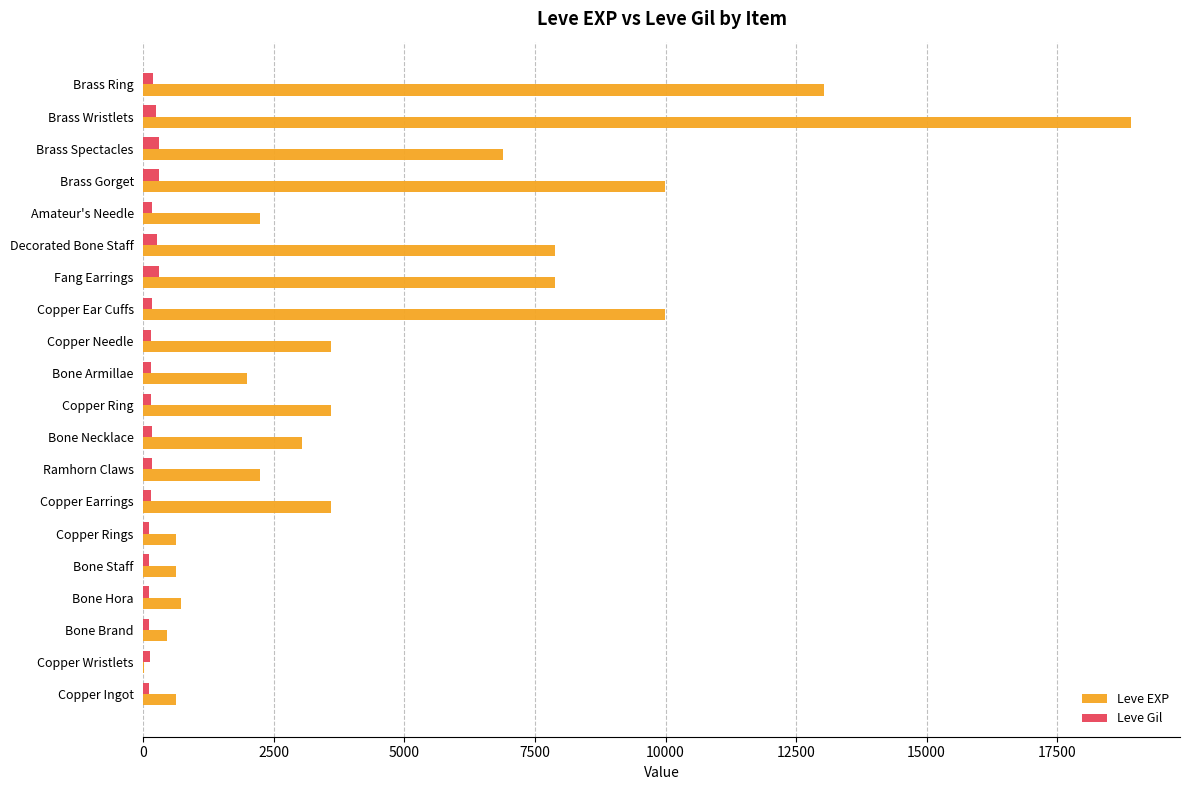

The Leve EXP series shows 3600 at Copper Ring. True or false?

True